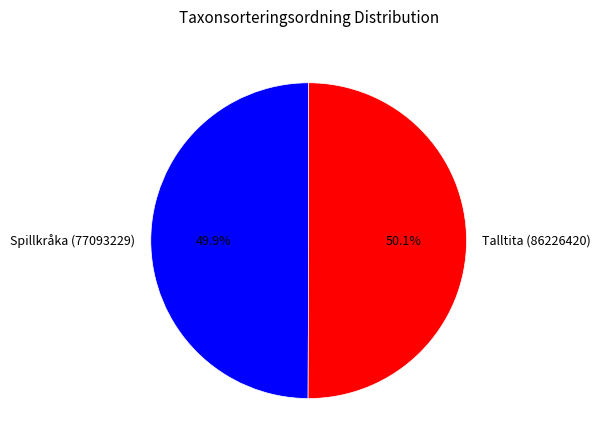

What is the ratio of the value at Talltita (86226420) to the value at Spillkråka (77093229)?

1.0